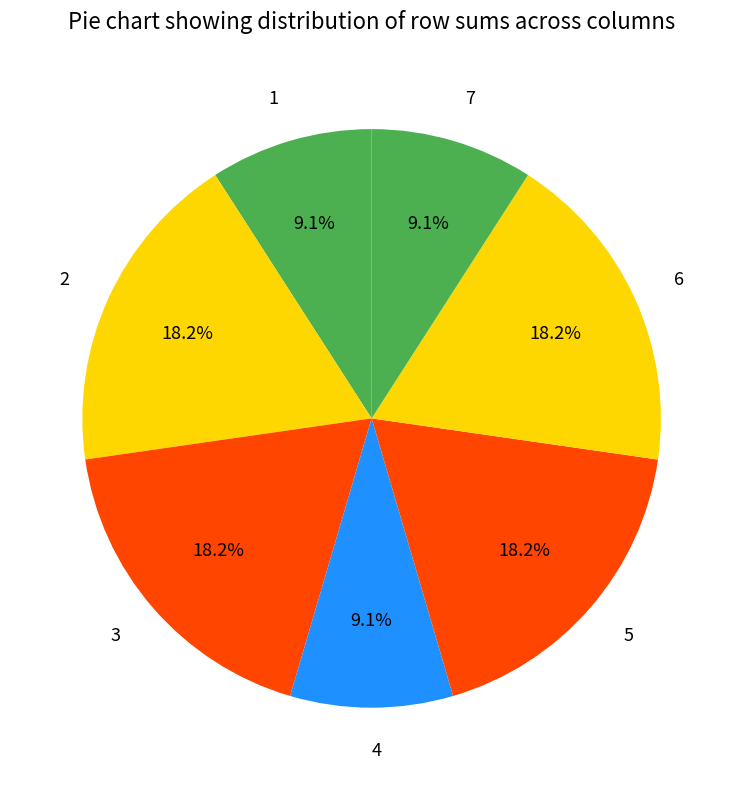

Is 4 the majority of the pie?

No